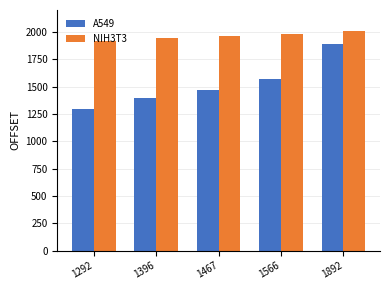

Which category has the highest value in the A549 series?

1892